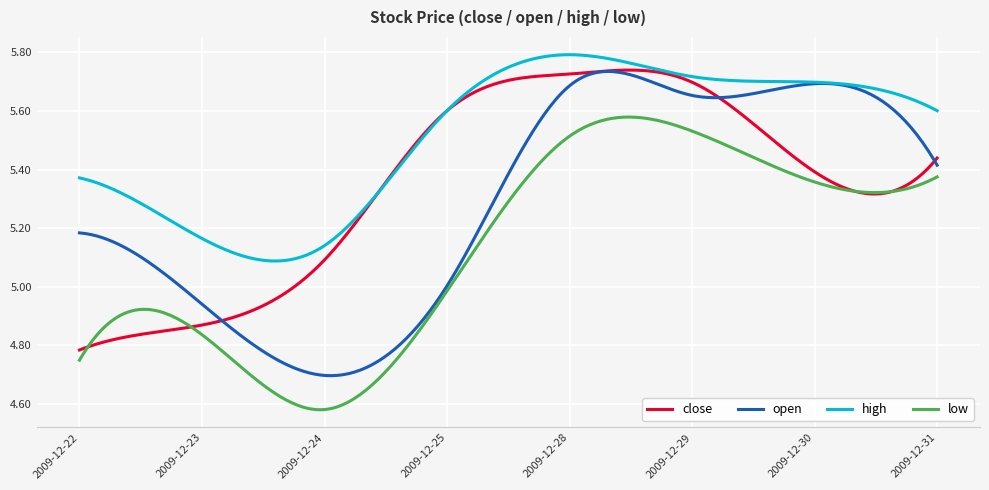

Which series has the largest total across all categories?

high